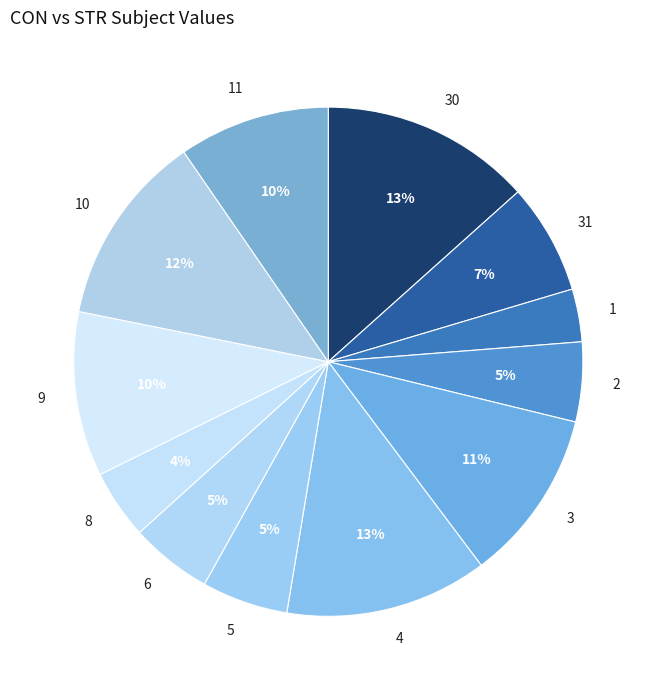

Is it true that 2 is 20% of the pie?

False